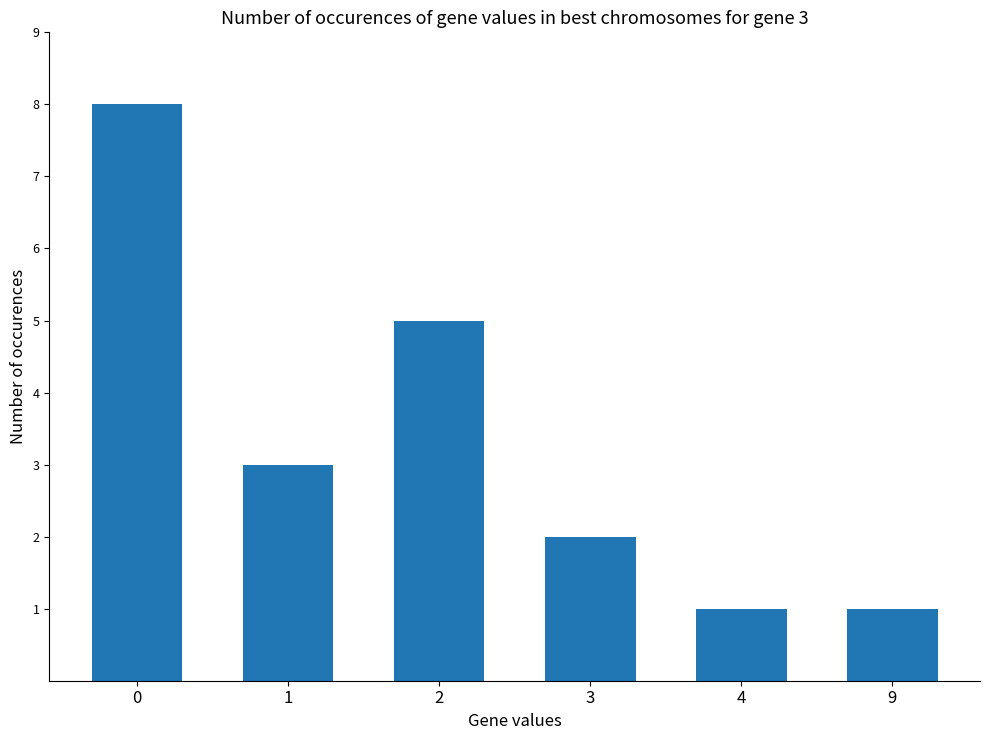

How many values are below 3?

3